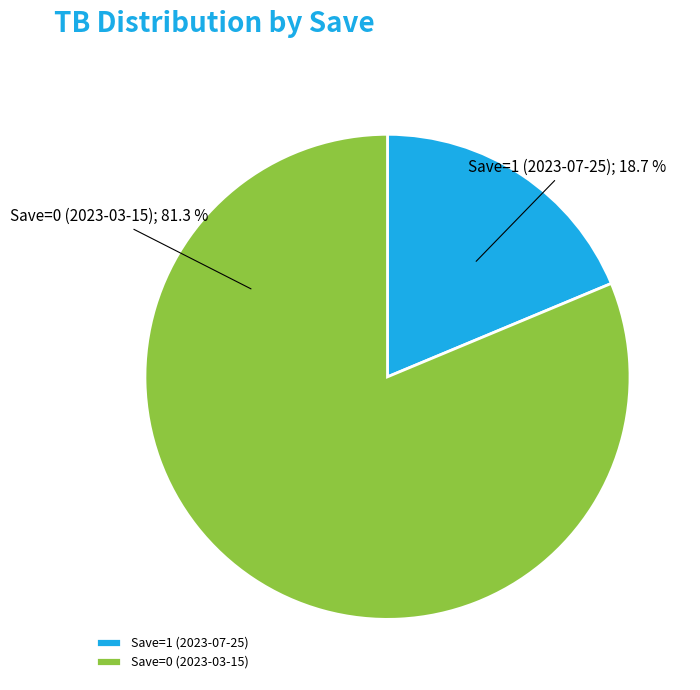

To the nearest percent, what is the difference between the Save=1 (2023-07-25) and Save=0 (2023-03-15) slice percentages?

63%